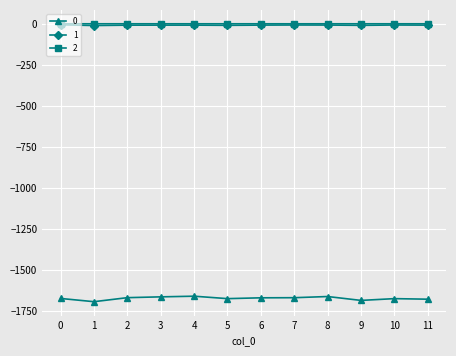

What is the average value of the 2 series?

-0.1